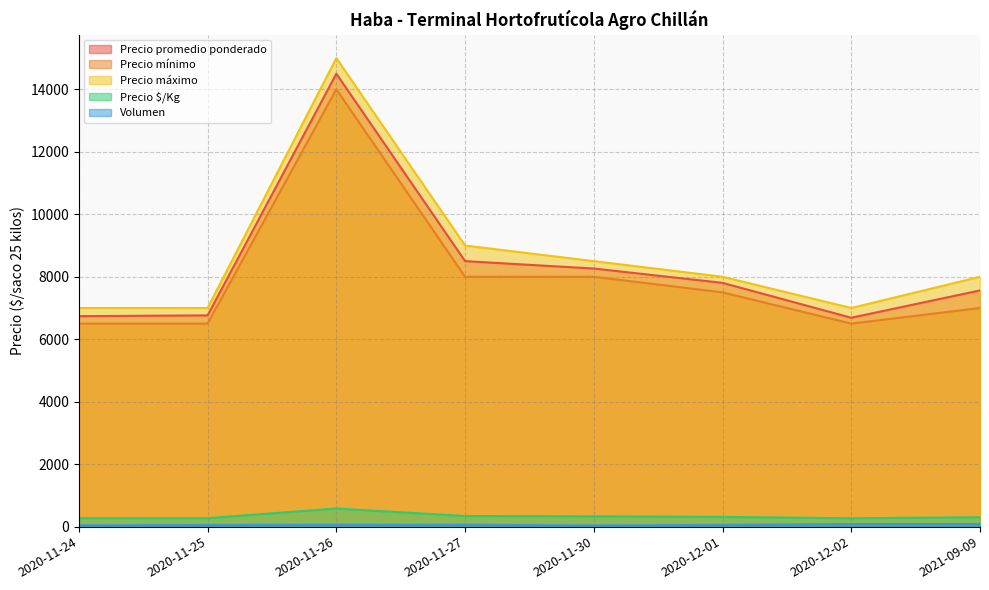

At how many categories does at least one series exceed 9692?

1